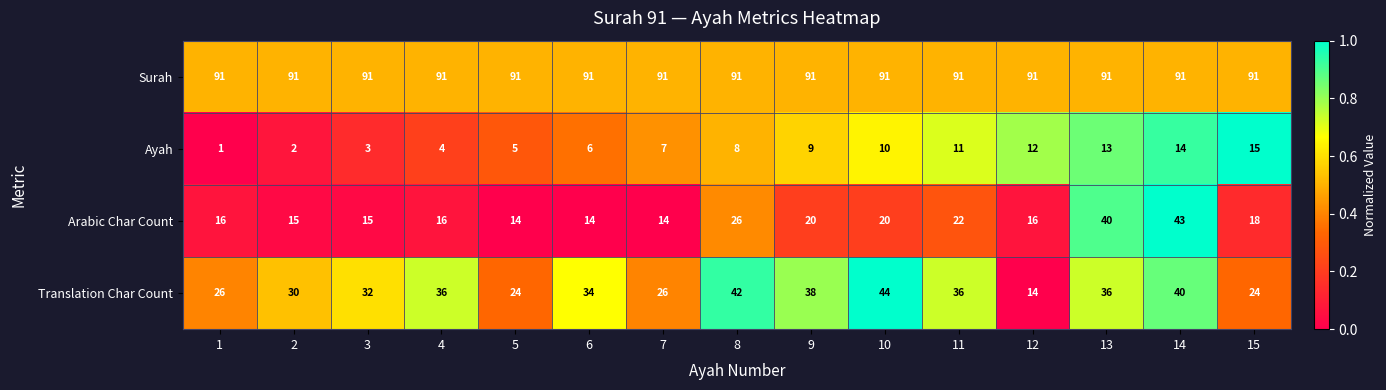

How many series are shown in this chart?

4